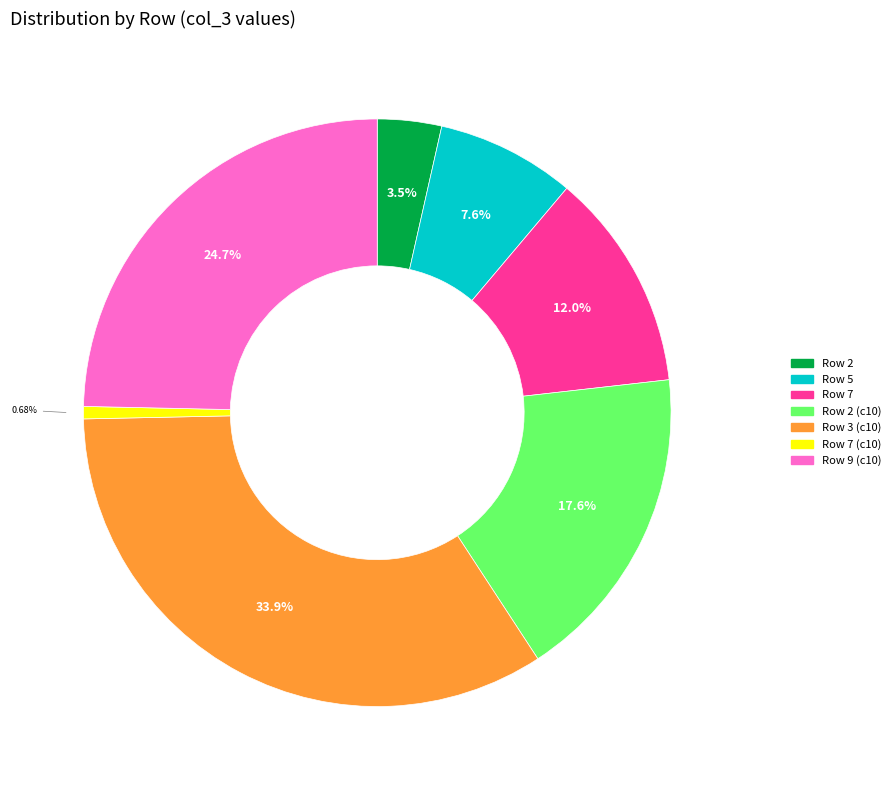

Does any single category account for the majority?

No